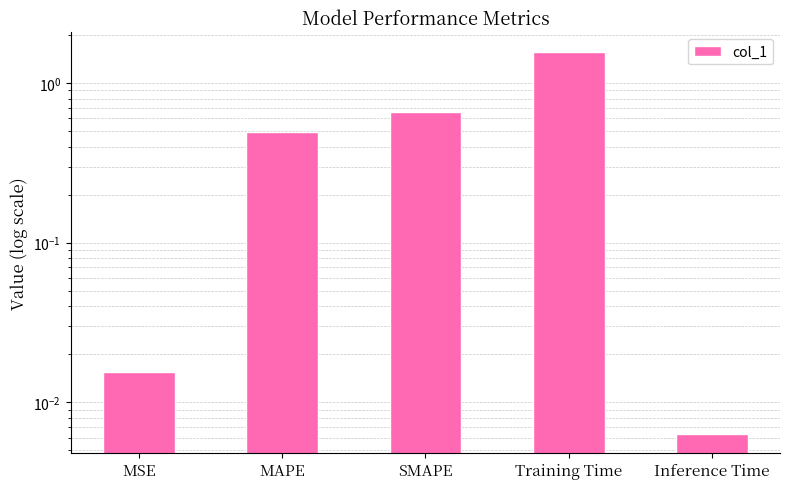

At which category does the chart reach its minimum across all series?

Inference Time